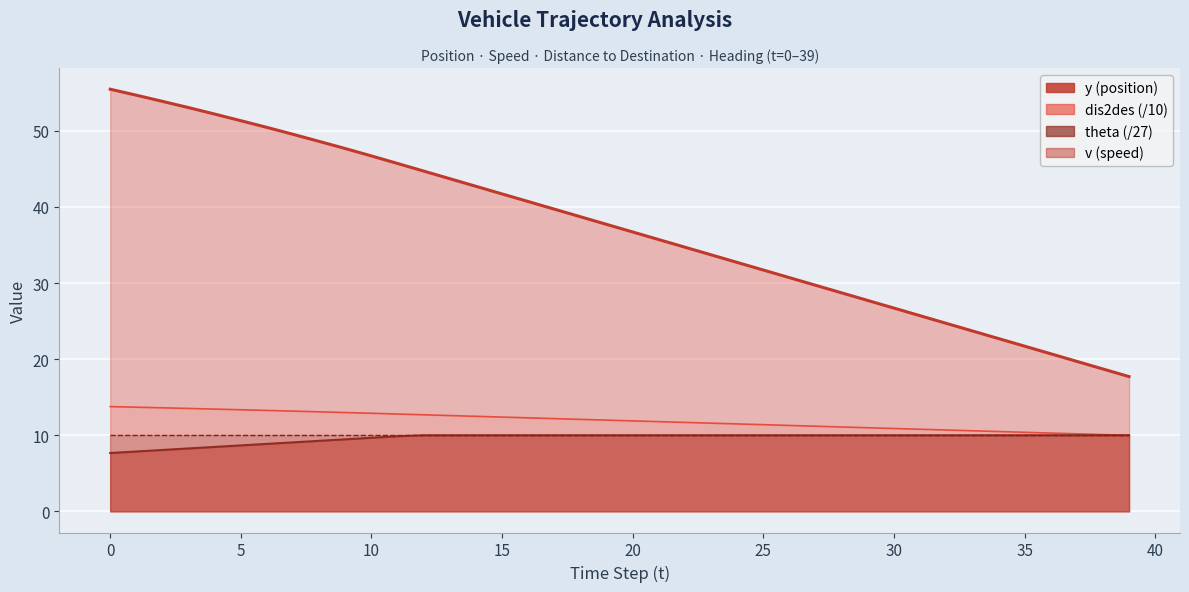

Reading left to right, what are all the values shown in this chart?

y: 13.8	13.7	13.6	13.5	13.4	13.4	13.3	13.2	13.1	13.0	12.9	12.8	12.7	12.6	12.5	12.4	12.3	12.2	12.1	12.0	11.9	11.8	11.7	11.6	11.5	11.4	11.3	11.2	11.1	11.0	10.9	10.8	10.7	10.6	10.5	10.4	10.3	10.2	10.1	10.0
v: 7.7	7.9	8.1	8.3	8.5	8.7	8.9	9.1	9.3	9.5	9.7	9.9	10.0	10.0	10.0	10.0	10.0	10.0	10.0	10.0	10.0	10.0	10.0	10.0	10.0	10.0	10.0	10.0	10.0	10.0	10.0	10.0	10.0	10.0	10.0	10.0	10.0	10.0	10.0	10.0
dis2des: 55.5	54.7	53.9	53.0	52.2	51.3	50.5	49.5	48.6	47.7	46.7	45.7	44.7	43.7	42.7	41.7	40.7	39.7	38.7	37.7	36.7	35.7	34.7	33.7	32.7	31.7	30.7	29.7	28.7	27.7	26.7	25.7	24.7	23.7	22.7	21.7	20.7	19.7	18.7	17.7